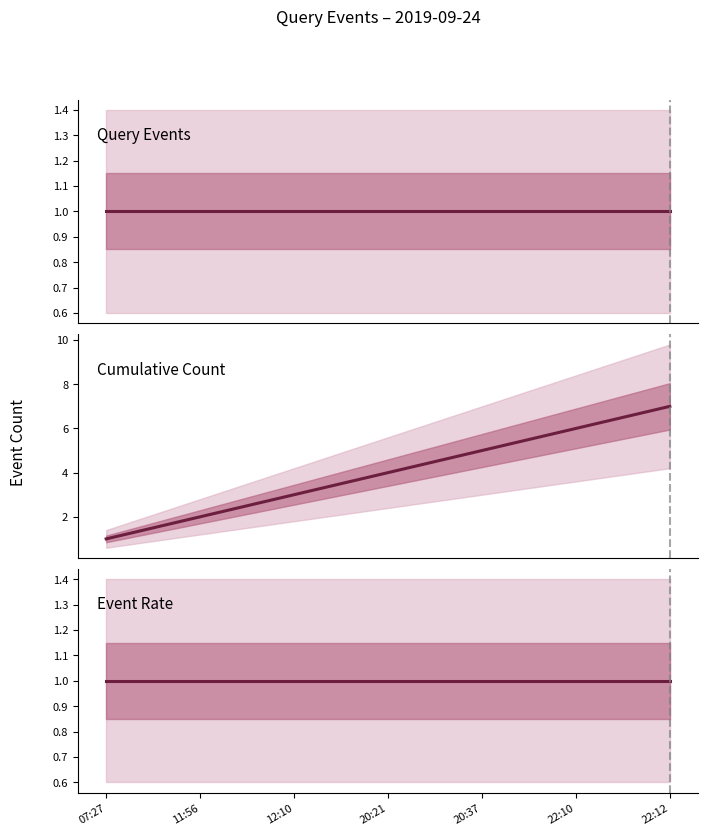

What is the sum of the Cumulative Count values at 07:27 and 22:12?

8